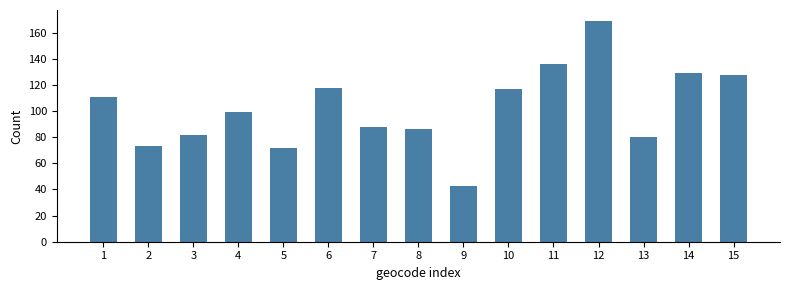

What is the difference between the maximum and minimum values?

126